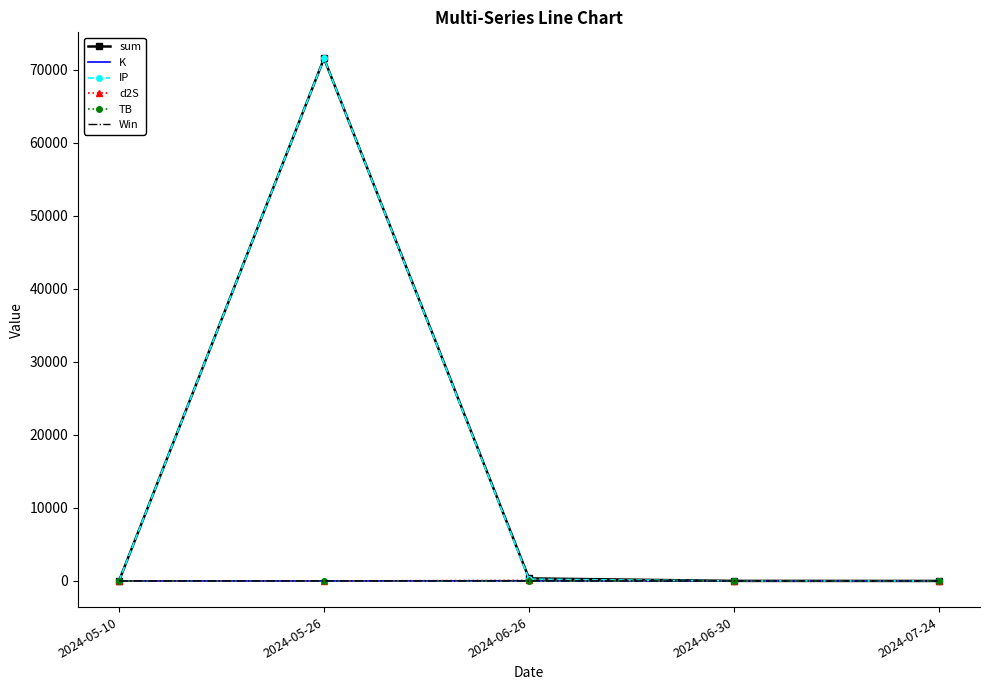

What is the maximum value shown in the chart?

71521.7